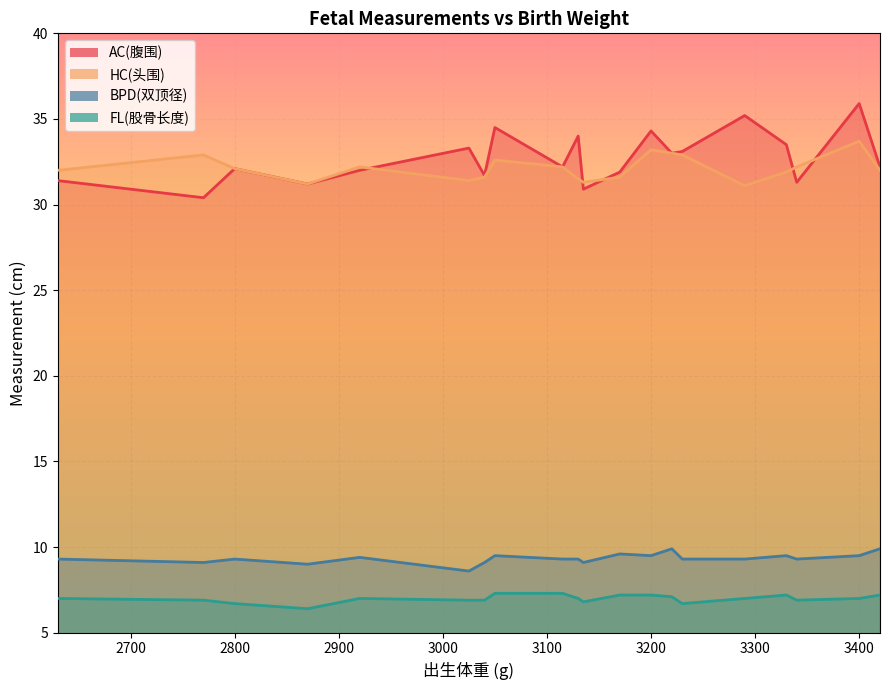

True or false: AC(腹围) and FL(股骨长度) intersect in this chart.

False